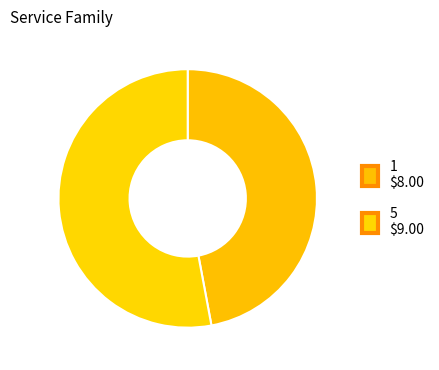

Does 5 represent more than half of the total?

Yes